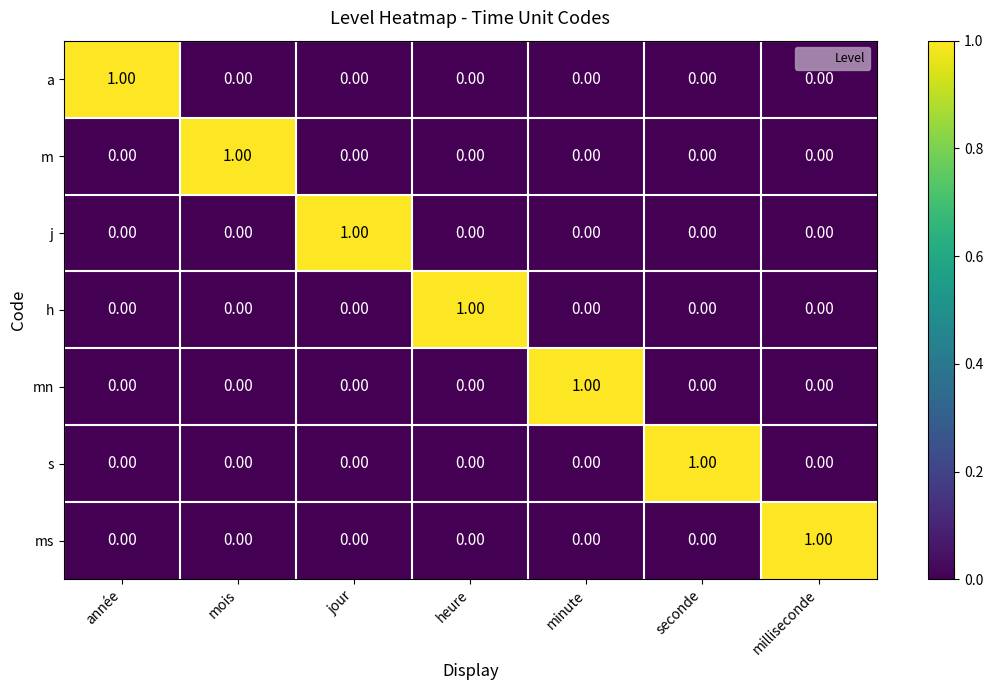

At how many categories does at least one series exceed 0?

7